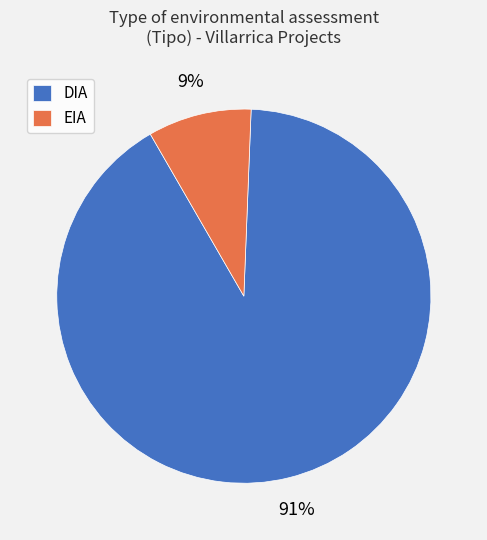

The EIA slice represents 1% of the pie. True or false?

False